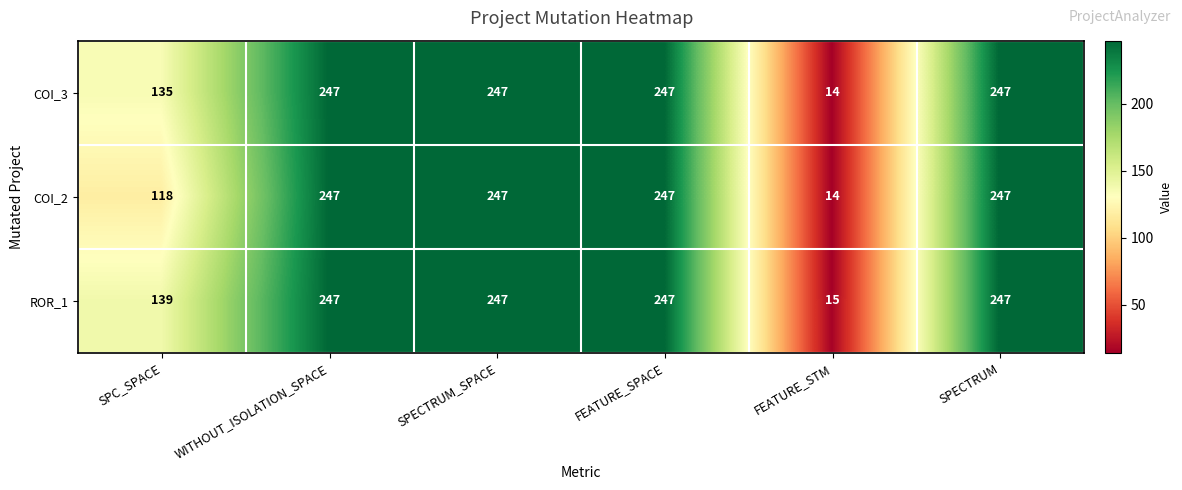

Is it true that COI_3 equals 247 at SPECTRUM?

True